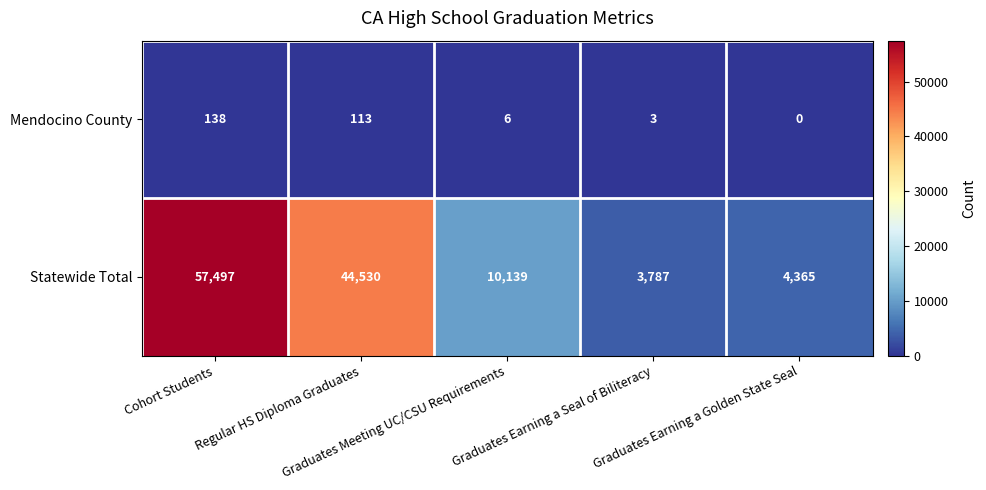

Which series has the largest range (max minus min)?

Statewide Total